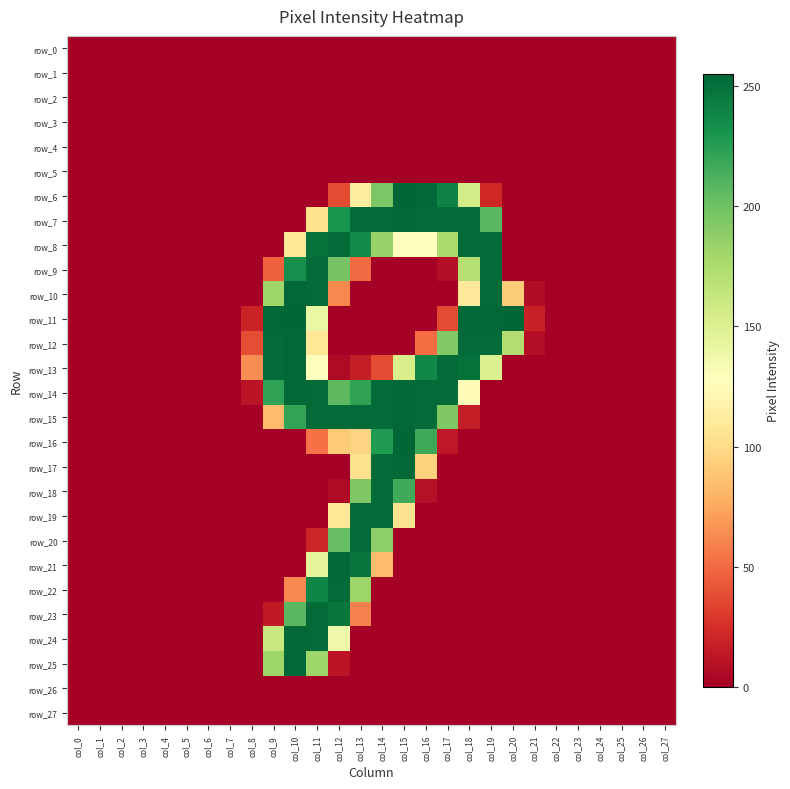

Which series has the widest spread of values?

row_6